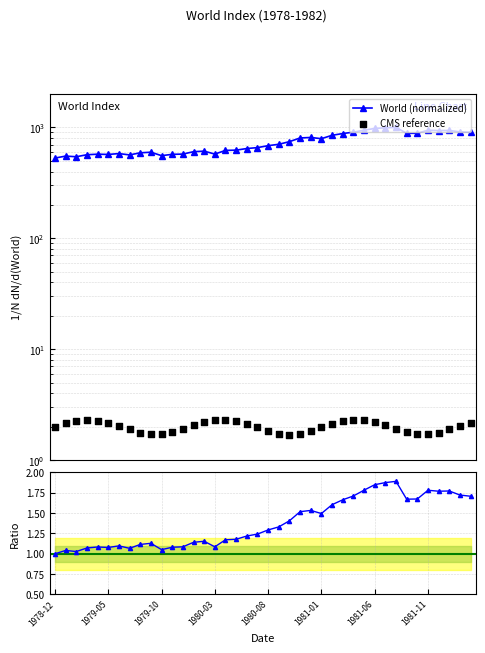

Which series reaches the maximum Y coordinate?

World (normalized)